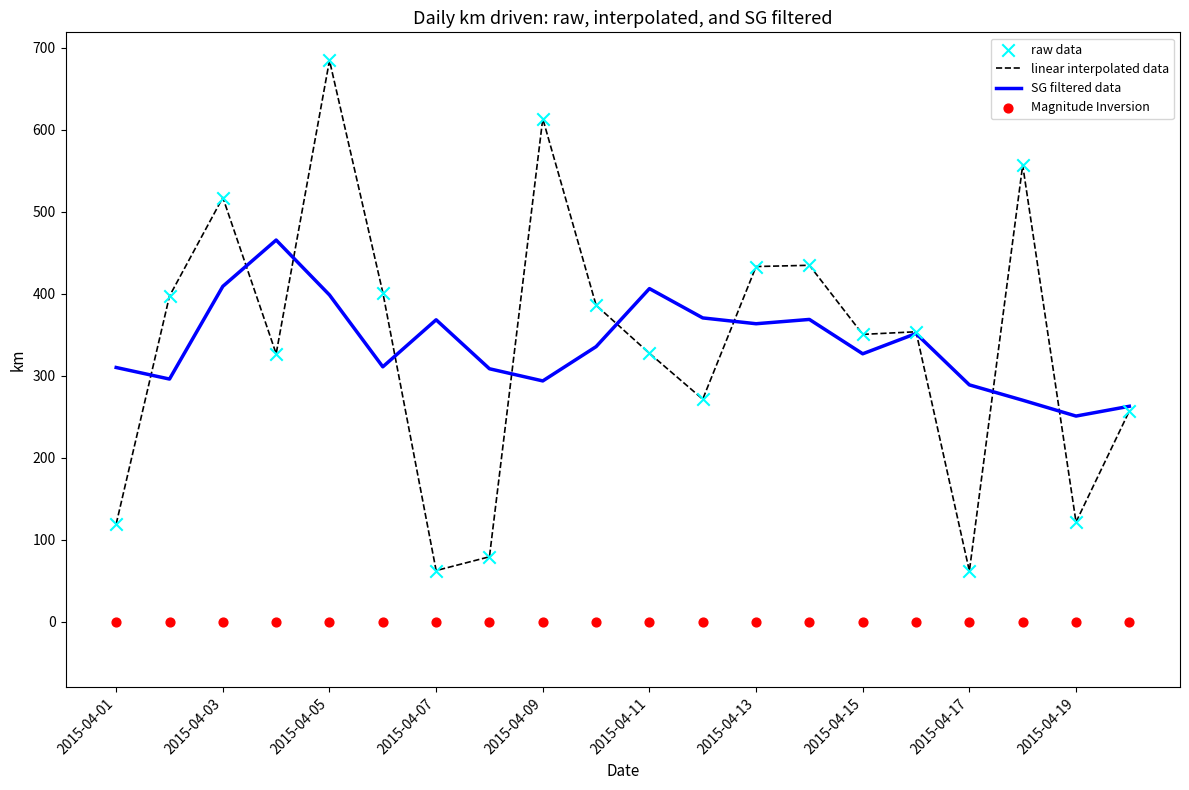

Which series has the largest total across all categories?

linear interpolated data